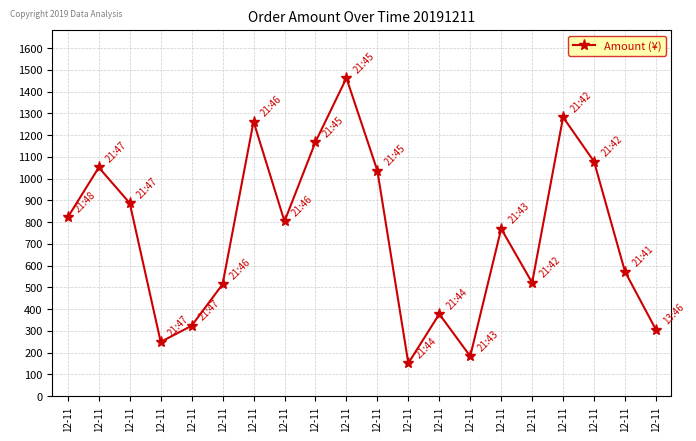

How many categories are shown in the chart?

20